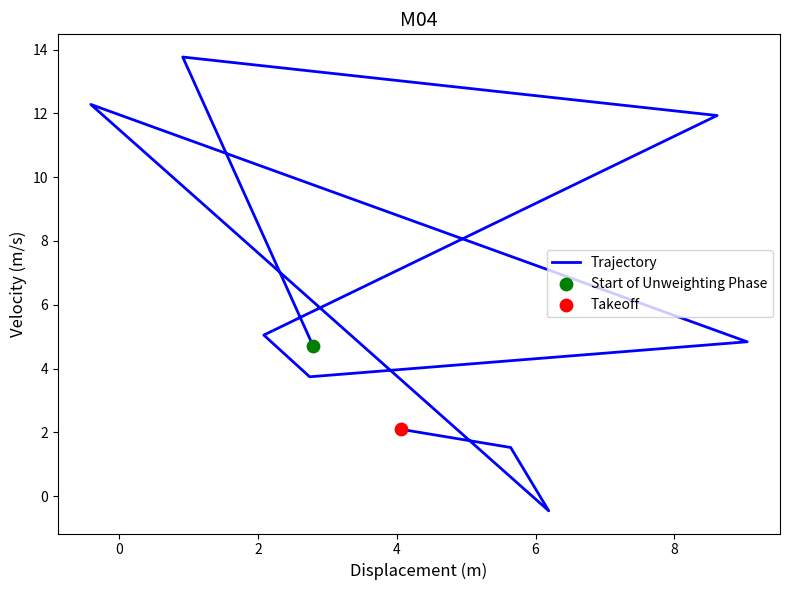

What is the change in value from 2 to 6?

-8.2